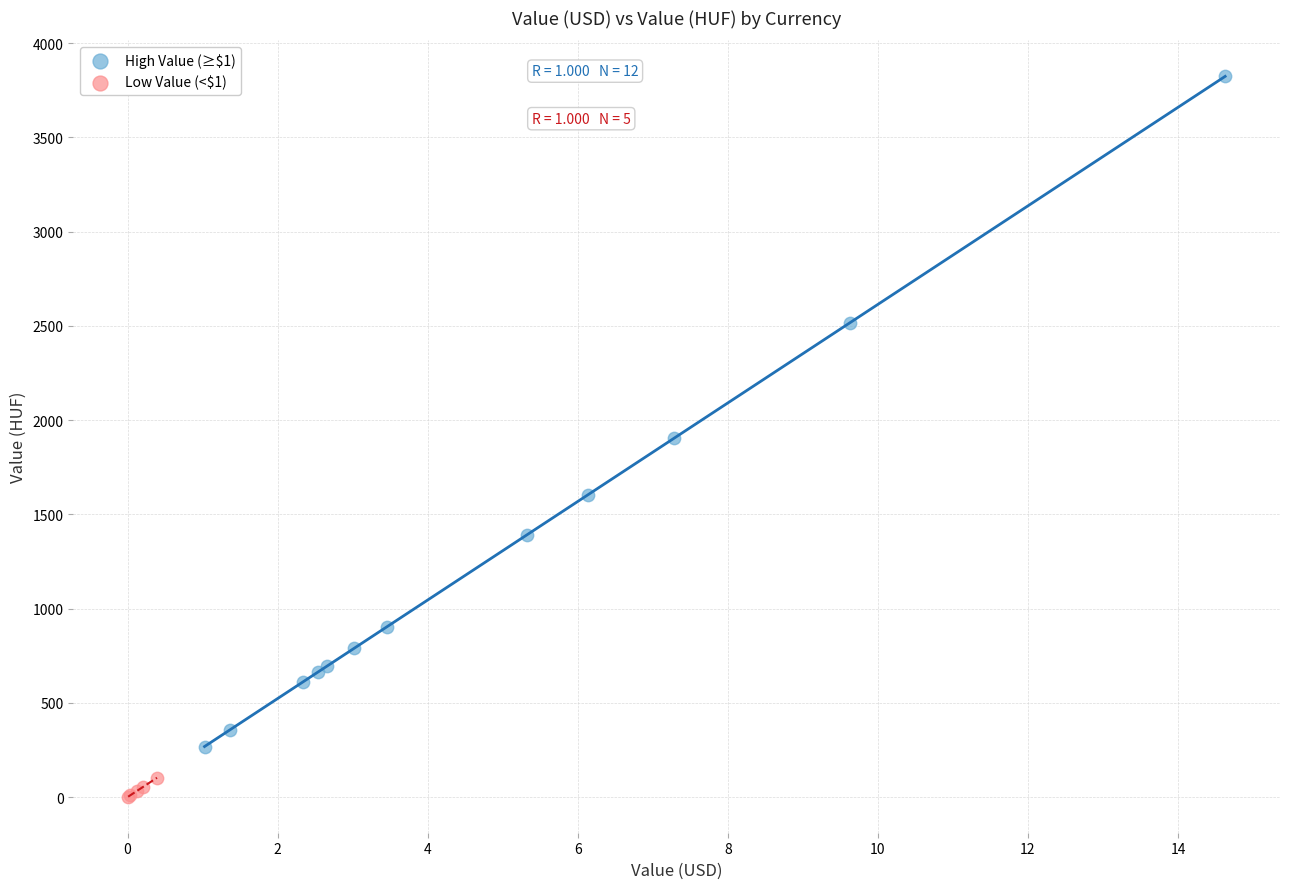

Which series contains the lowest Y value?

Low Value (<$1)